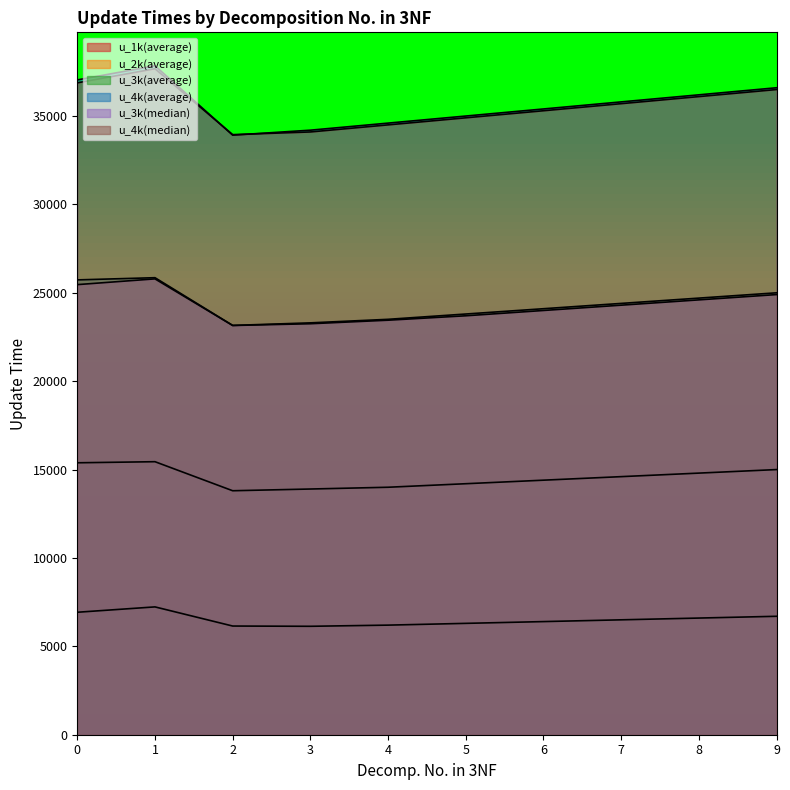

Reading left to right, transcribe all the data shown in this chart.

u_1k(average): 6928.2	7231.4	6148.6	6134.0	6200.0	6300.0	6400.0	6500.0	6600.0	6700.0
u_2k(average): 15383.8	15445.4	13802.4	13900.0	14000.0	14200.0	14400.0	14600.0	14800.0	15000.0
u_3k(average): 25730.6	25854.8	23155.2	23300.0	23500.0	23800.0	24100.0	24400.0	24700.0	25000.0
u_4k(average): 37043.0	37843.2	33918.4	34200.0	34600.0	35000.0	35400.0	35800.0	36200.0	36600.0
u_3k(median): 25463.0	25788.0	23151.0	23250.0	23450.0	23700.0	24000.0	24300.0	24600.0	24900.0
u_4k(median): 36878.0	37677.0	33948.0	34100.0	34500.0	34900.0	35300.0	35700.0	36100.0	36500.0